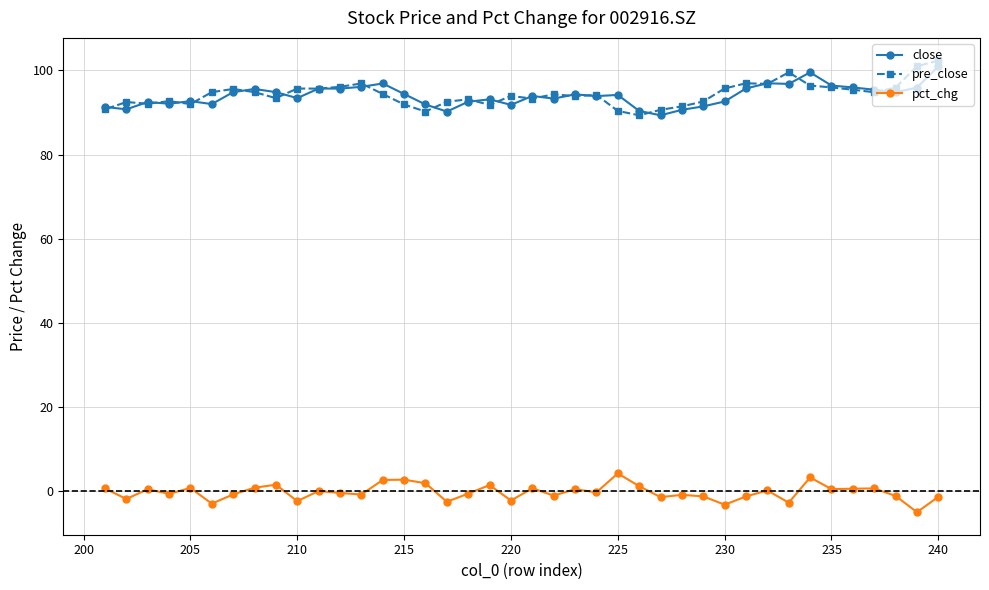

What is the minimum value for close?

89.3